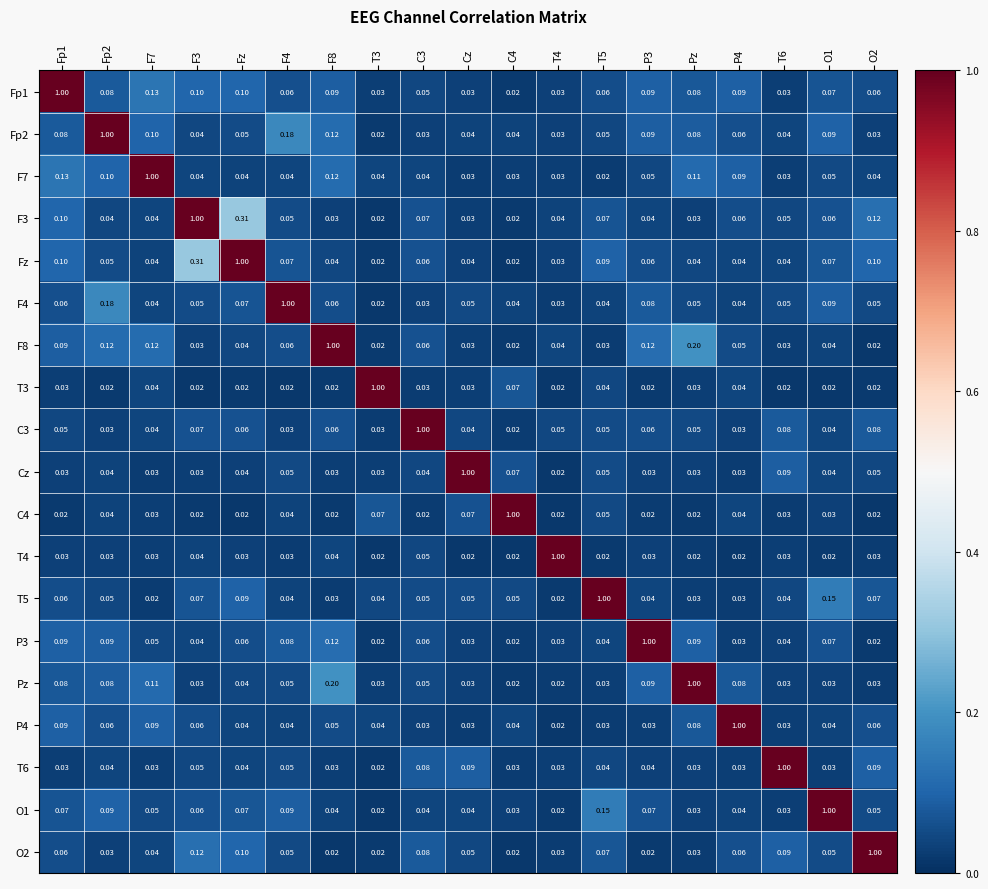

At which category is the sum across all series the highest?

Fz